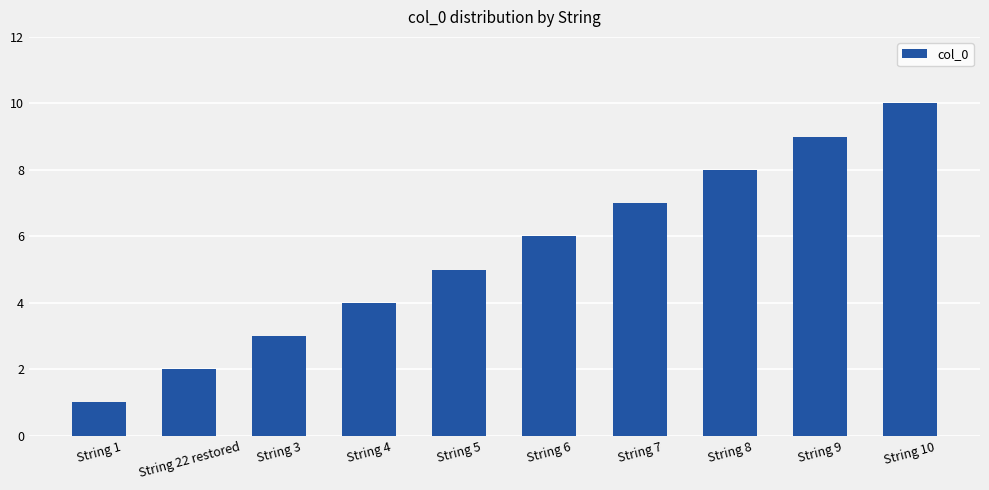

Which label corresponds to the largest value in the chart?

String 10